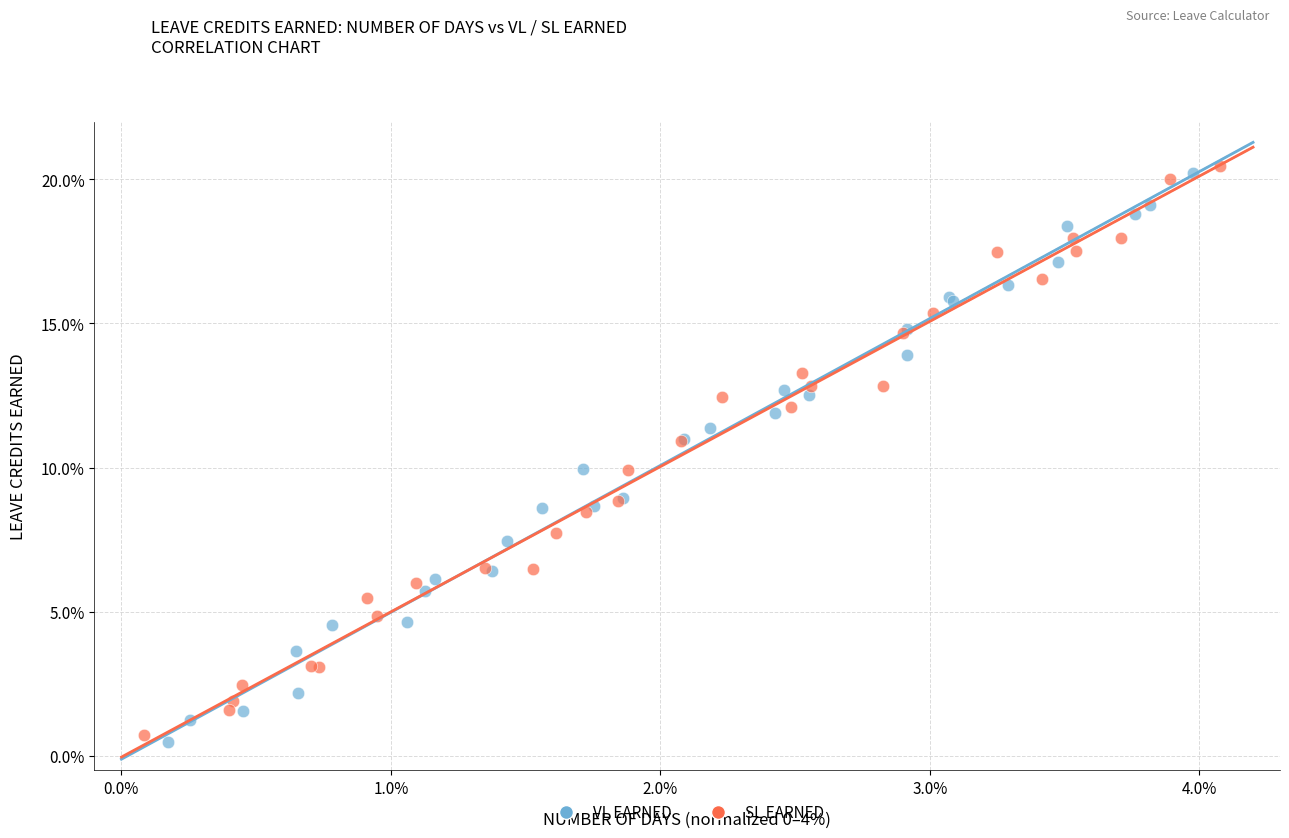

Which series has the widest spread of Y values?

VL EARNED